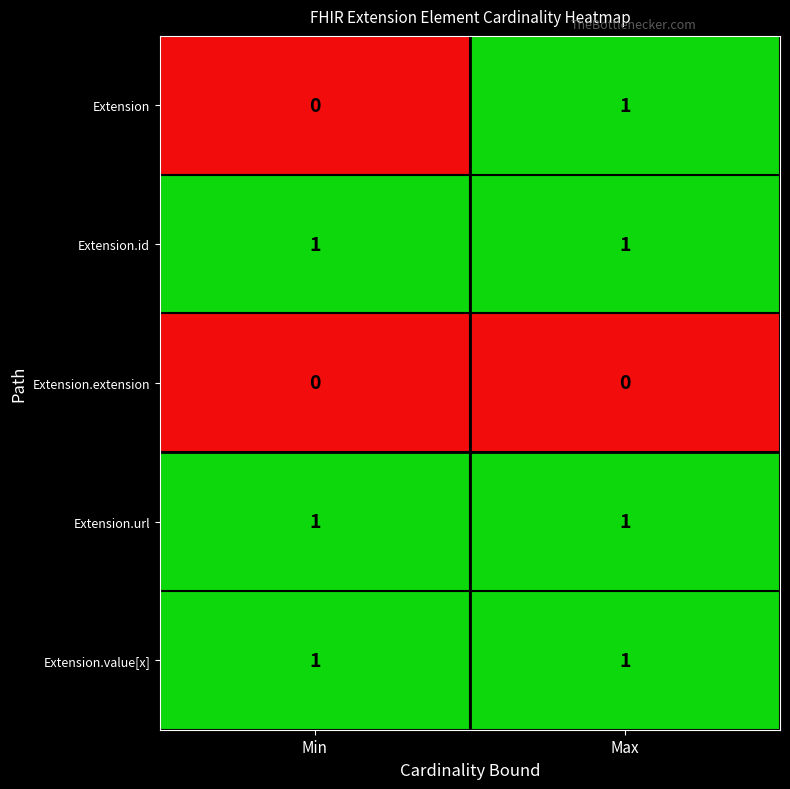

Which series has the largest range (max minus min)?

Extension